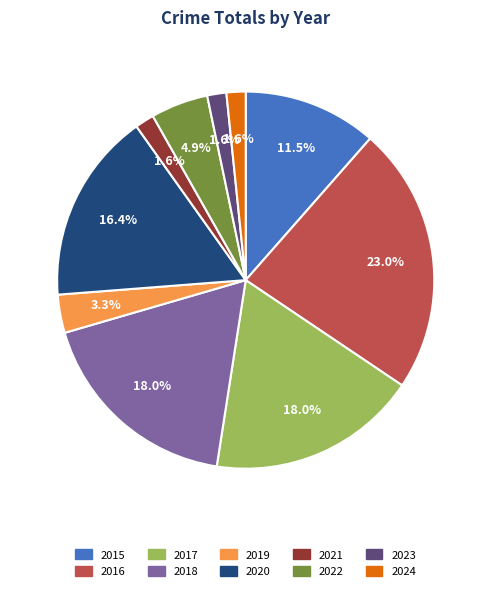

Is it true that 2015 is 17% of the pie?

False